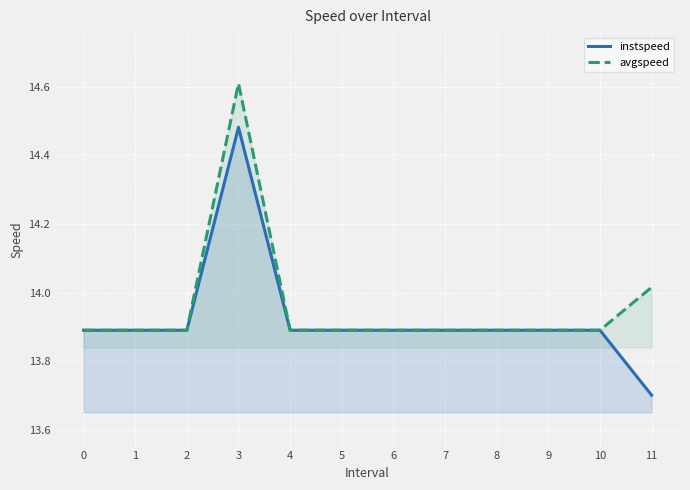

At which label is avgspeed closest to 14?

11